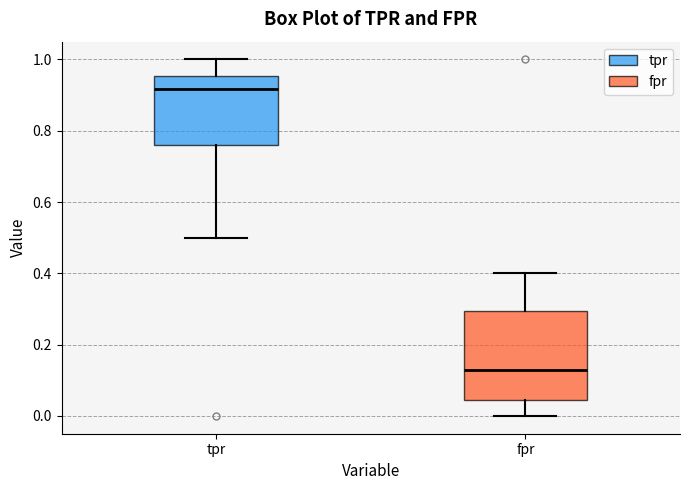

Which box's median line is the highest?

tpr